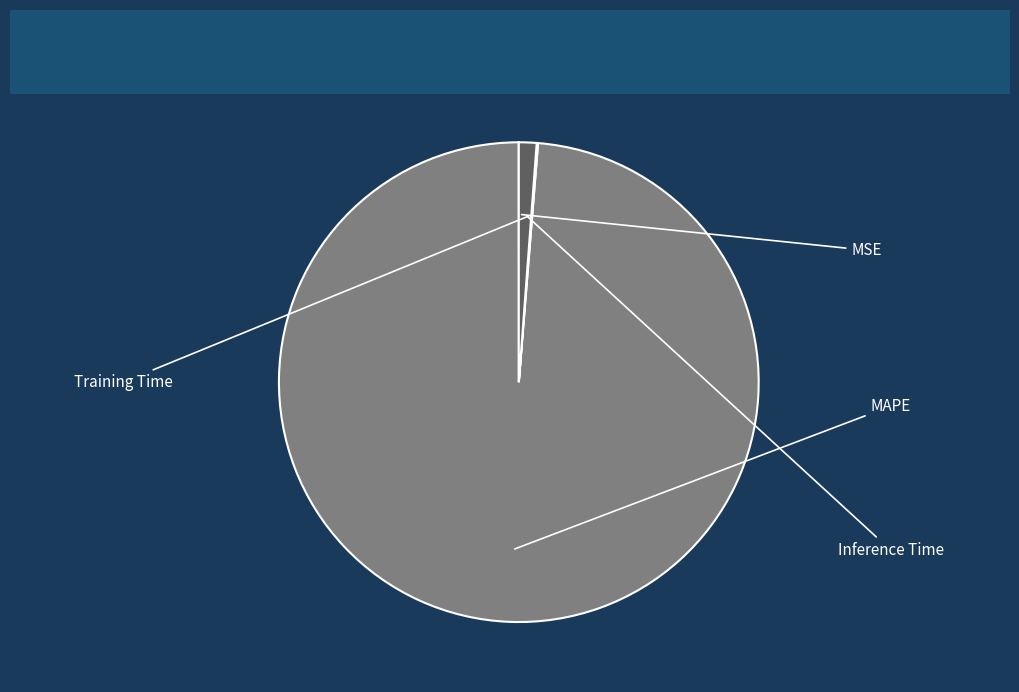

What is the change in value from MAPE to Inference Time?

-98.1